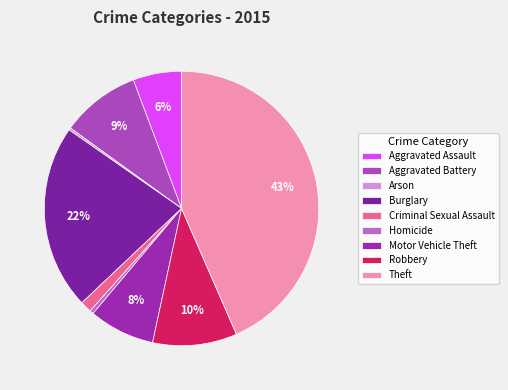

What percentage is the Burglary slice, to the nearest percent?

22%